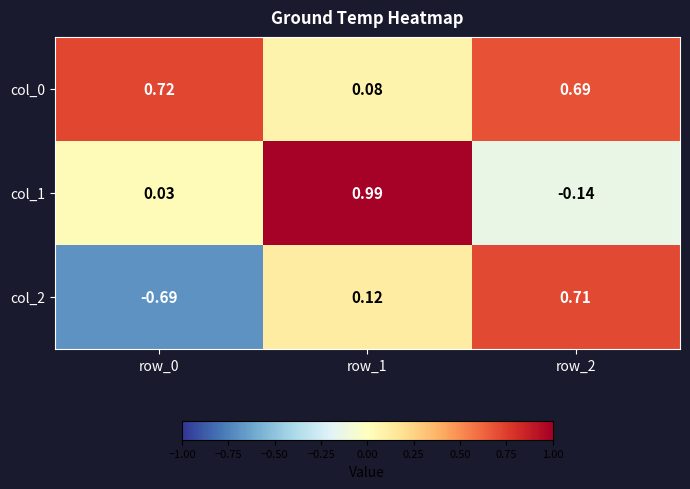

How many categories are shown in the chart?

3